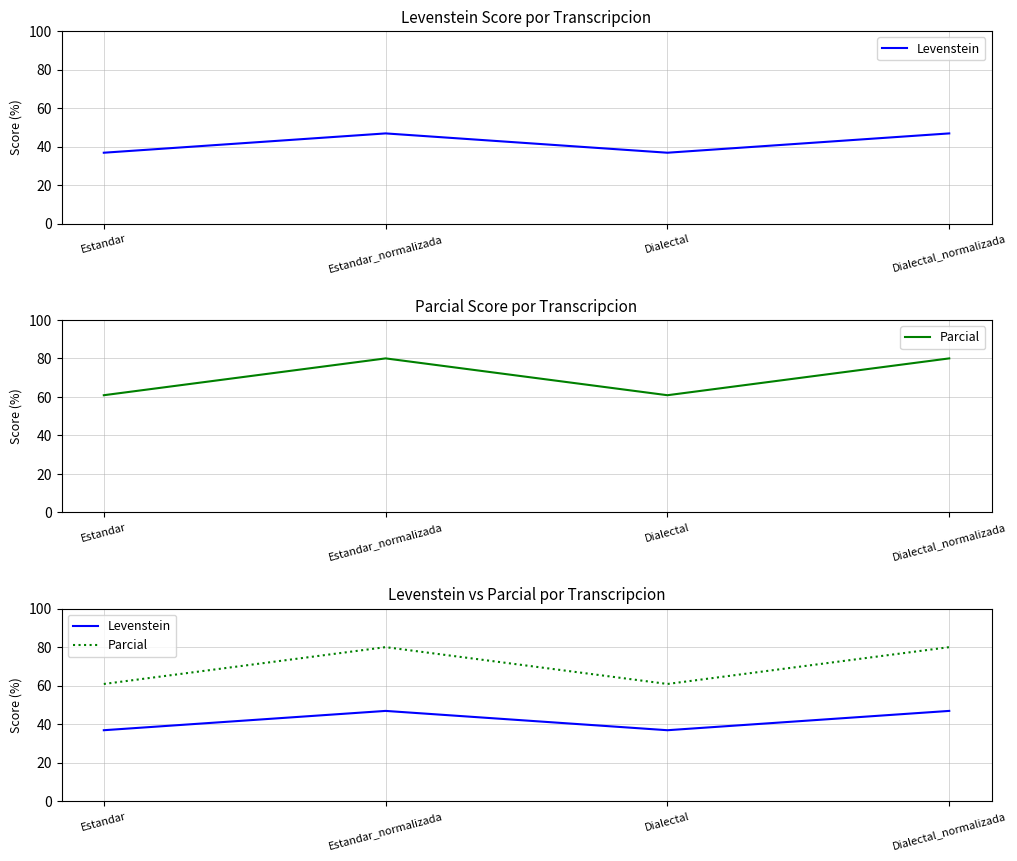

What are all the series names shown in the legend?

Levenstein, Parcial